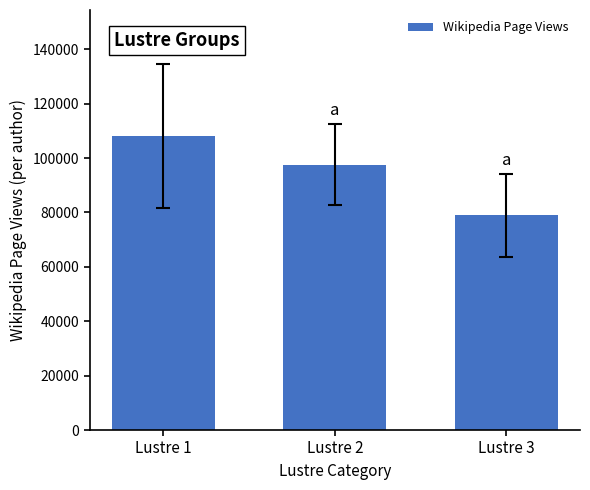

Where does the data first go above 97619?

Lustre 1